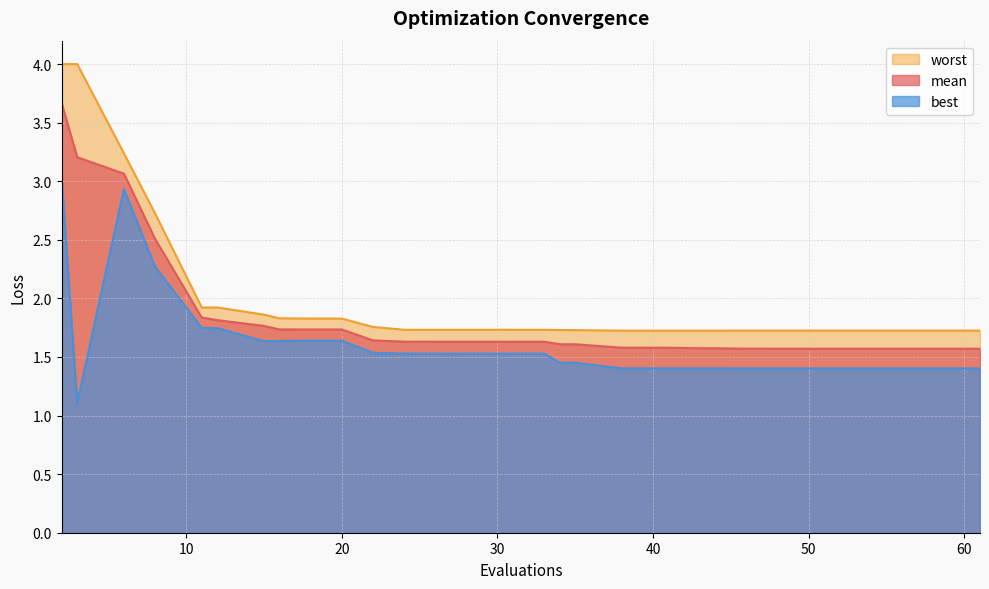

Is it true that worst equals 2.7 at 8?

True